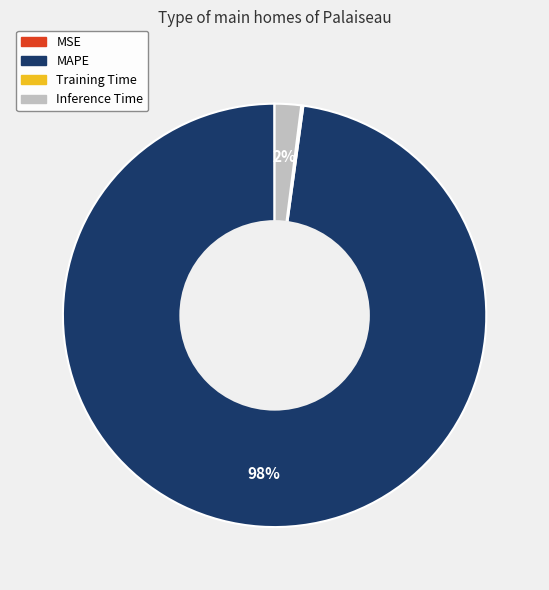

What is the largest slice in the pie chart?

MAPE